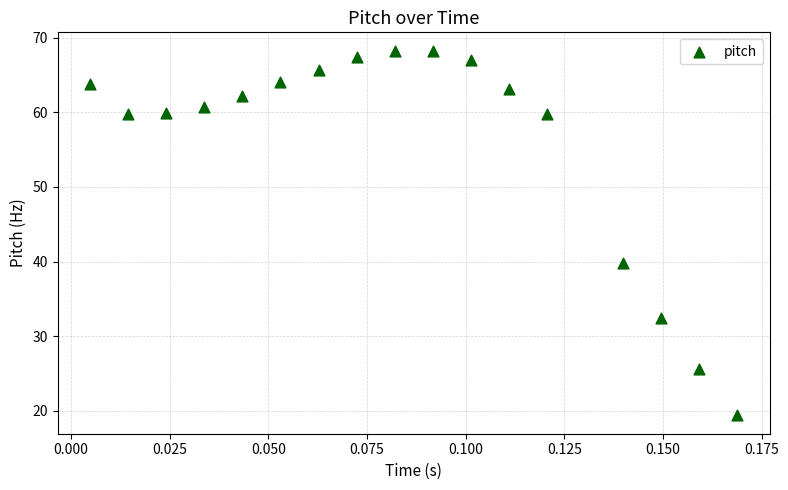

What is the range of Y values (max minus min)?

48.9